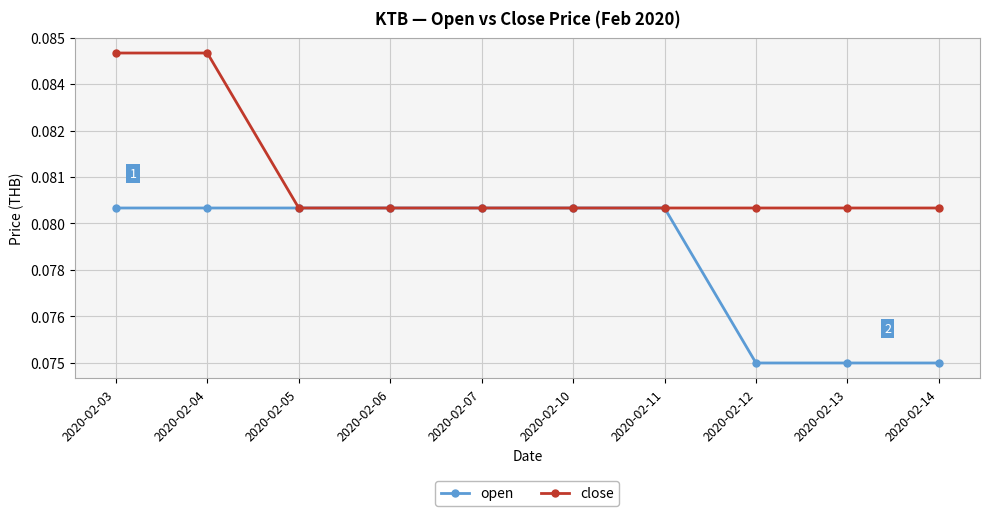

Is the value of open at 2020-02-12 greater than the value of close at 2020-02-06?

No